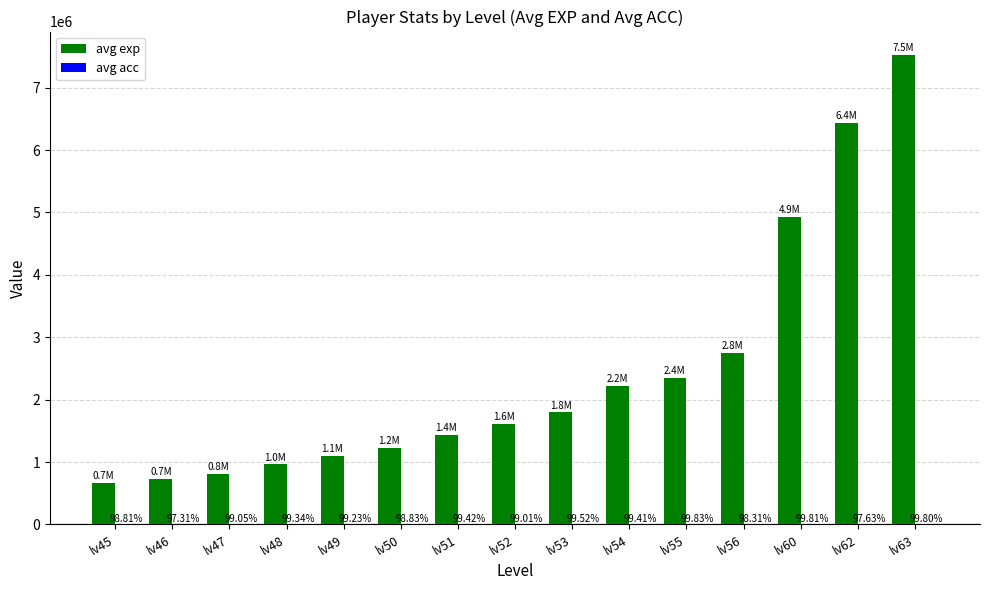

Which label corresponds to the largest value in the chart?

lv63